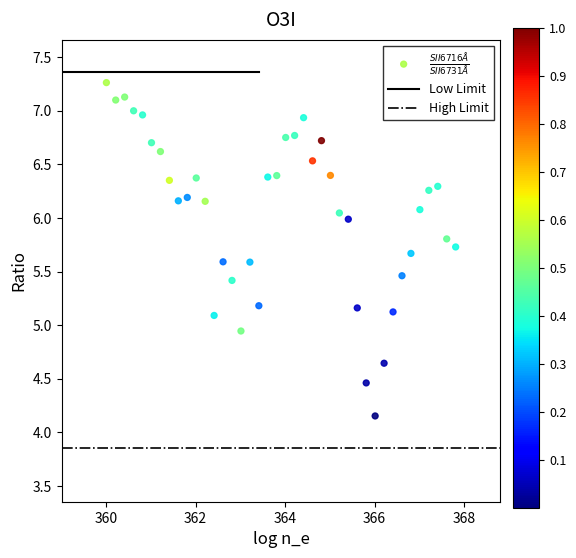

What is the range of X values (max minus min)?

7.8